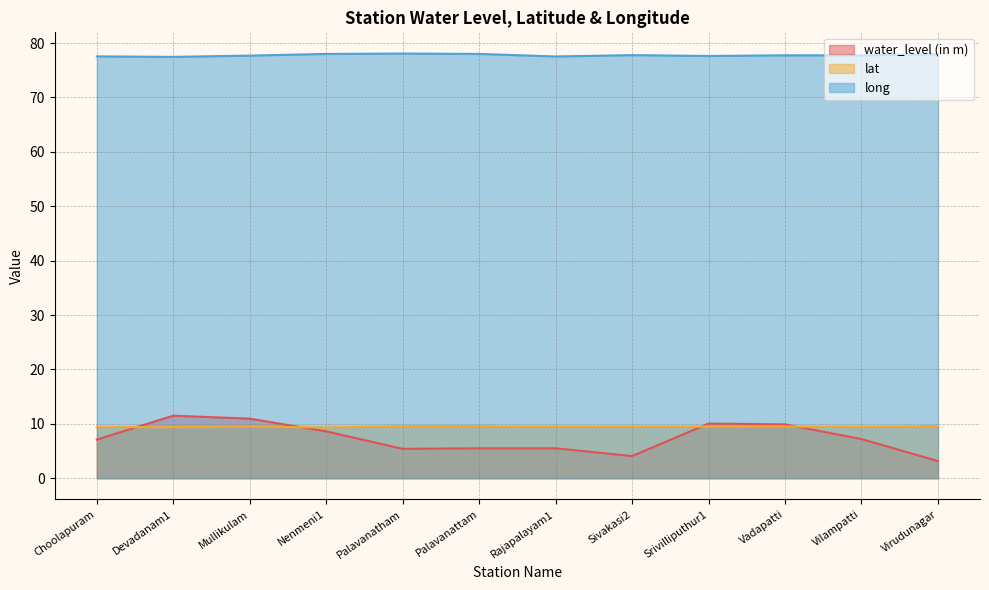

How many lines are shown in the chart?

3